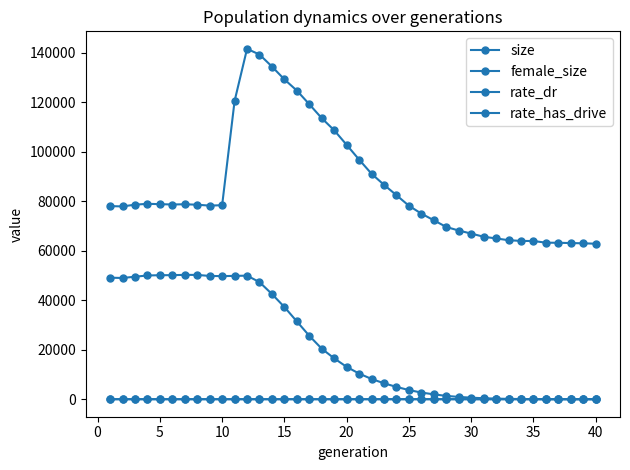

Which category has the highest value in the rate_dr series?

40